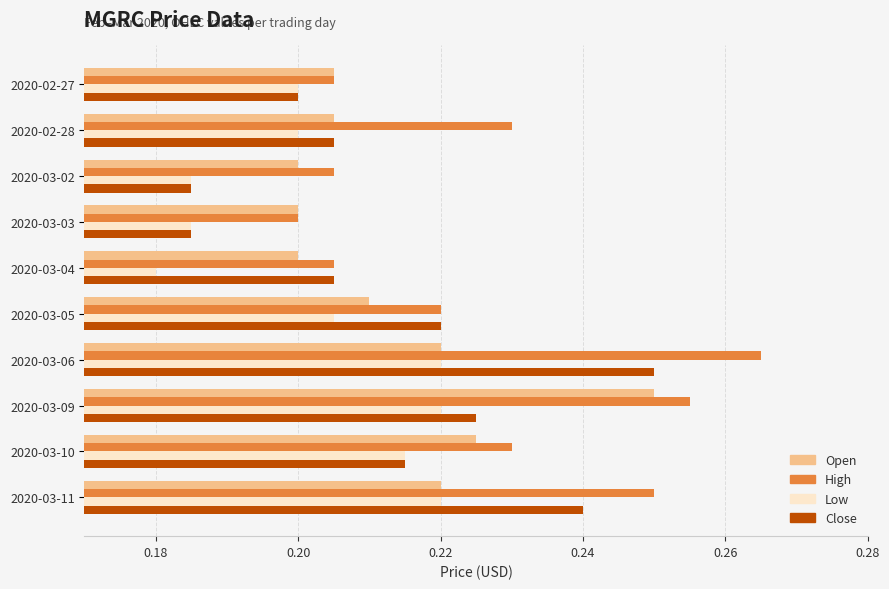

Which label corresponds to the smallest value in the chart?

2020-03-04